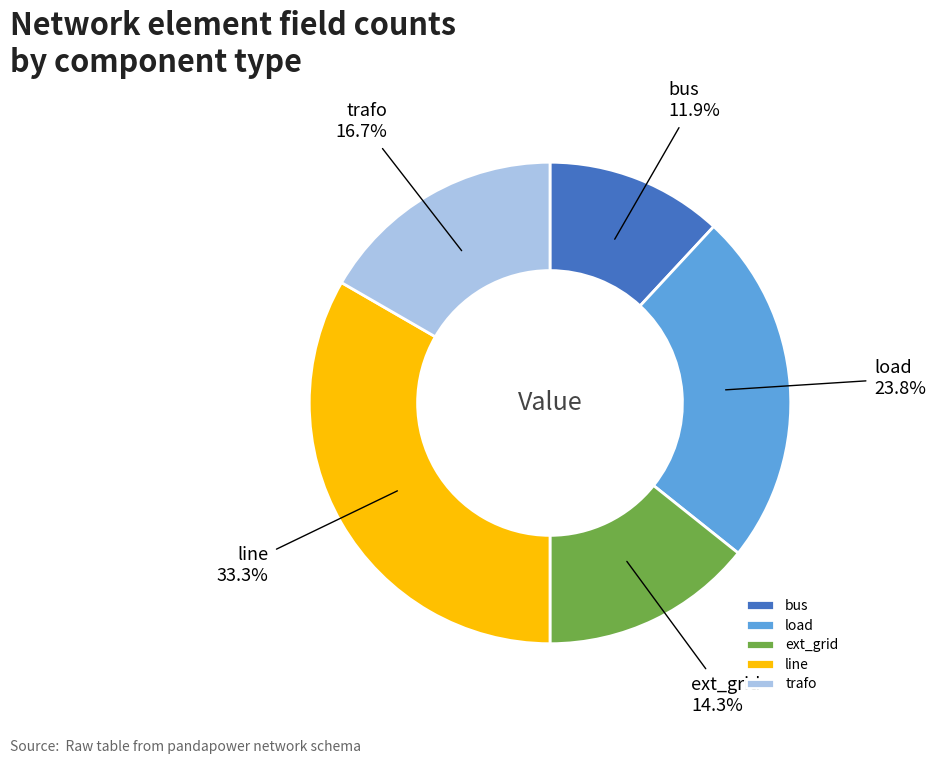

To the nearest percent, what portion does load represent?

24%